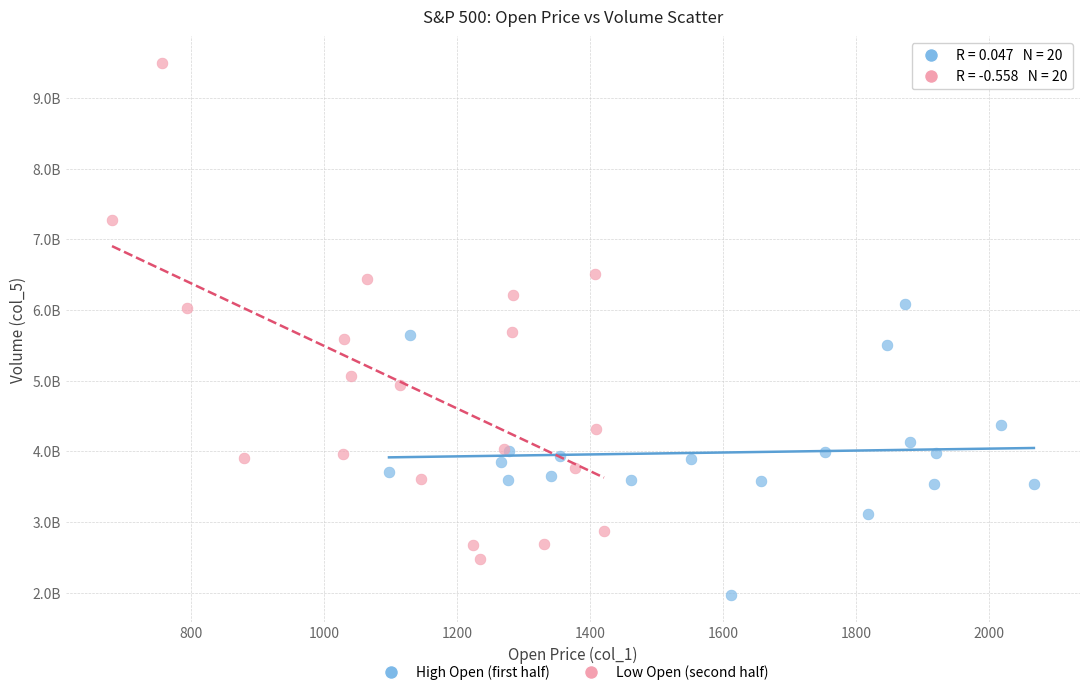

What are all the series names shown in the legend?

High Open (first half), Low Open (second half)